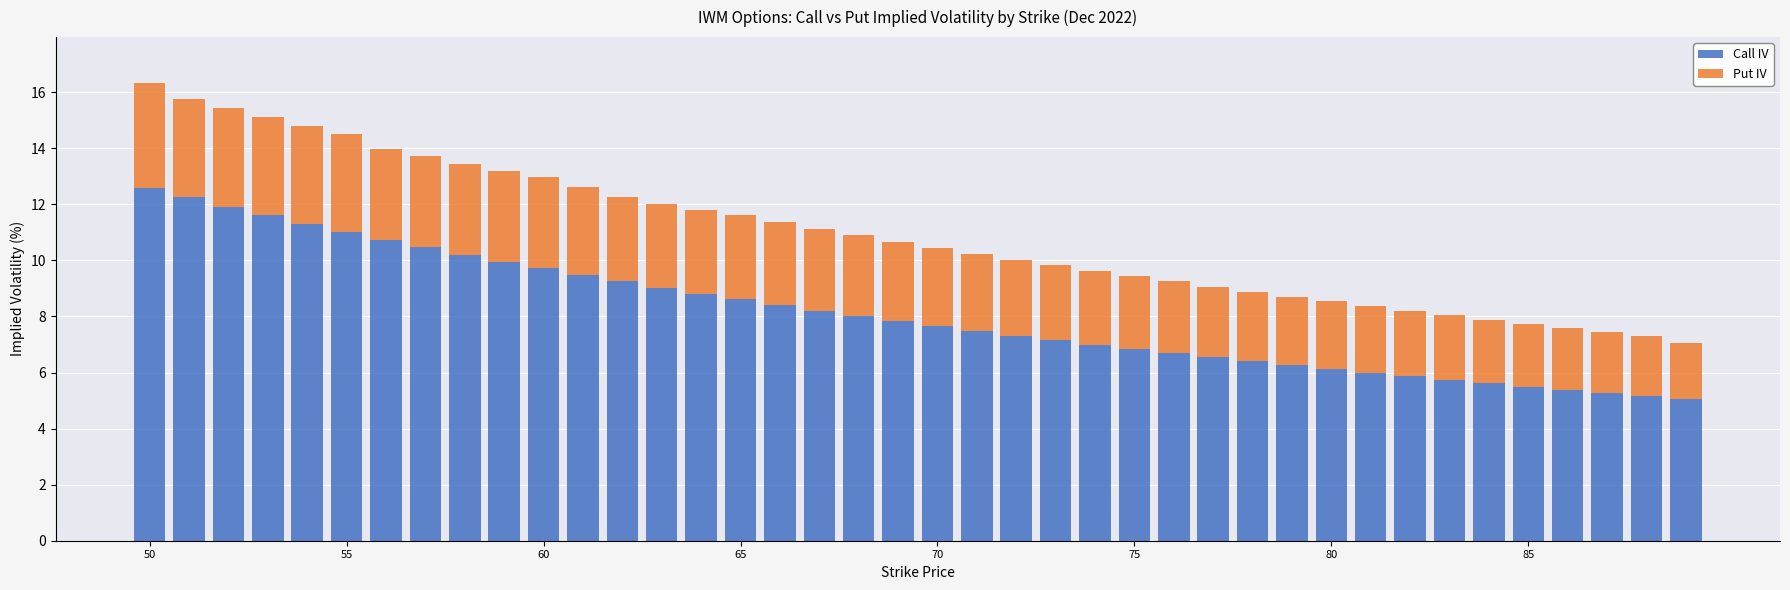

What is the difference between the maximum and second lowest values in the Call IV series?

7.4